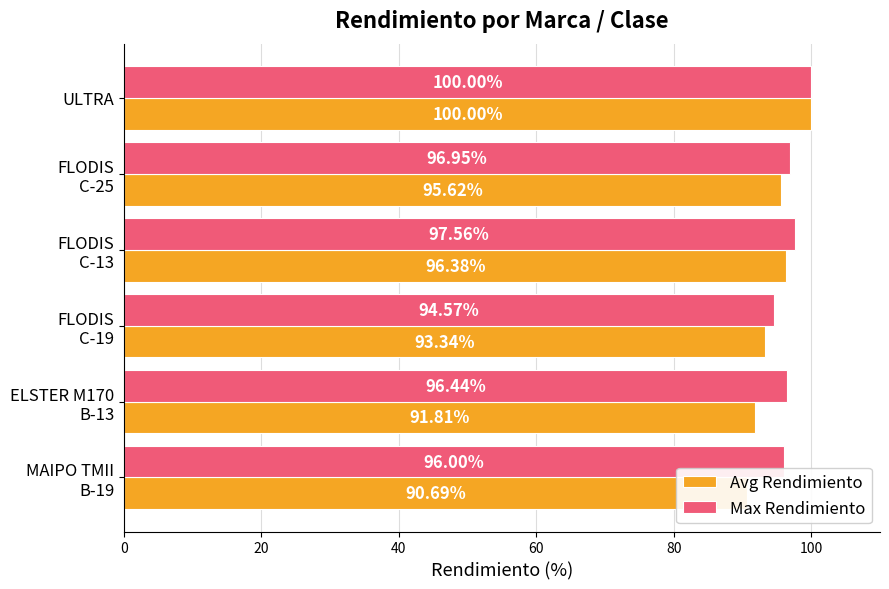

Rank the series at FLODIS C-19 from highest to lowest value.

Max Rendimiento, Avg Rendimiento